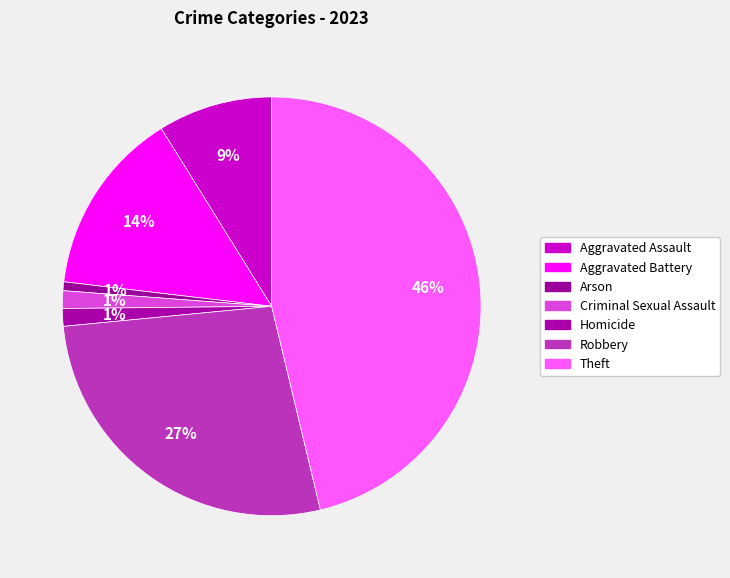

How many segments does this pie chart have?

7